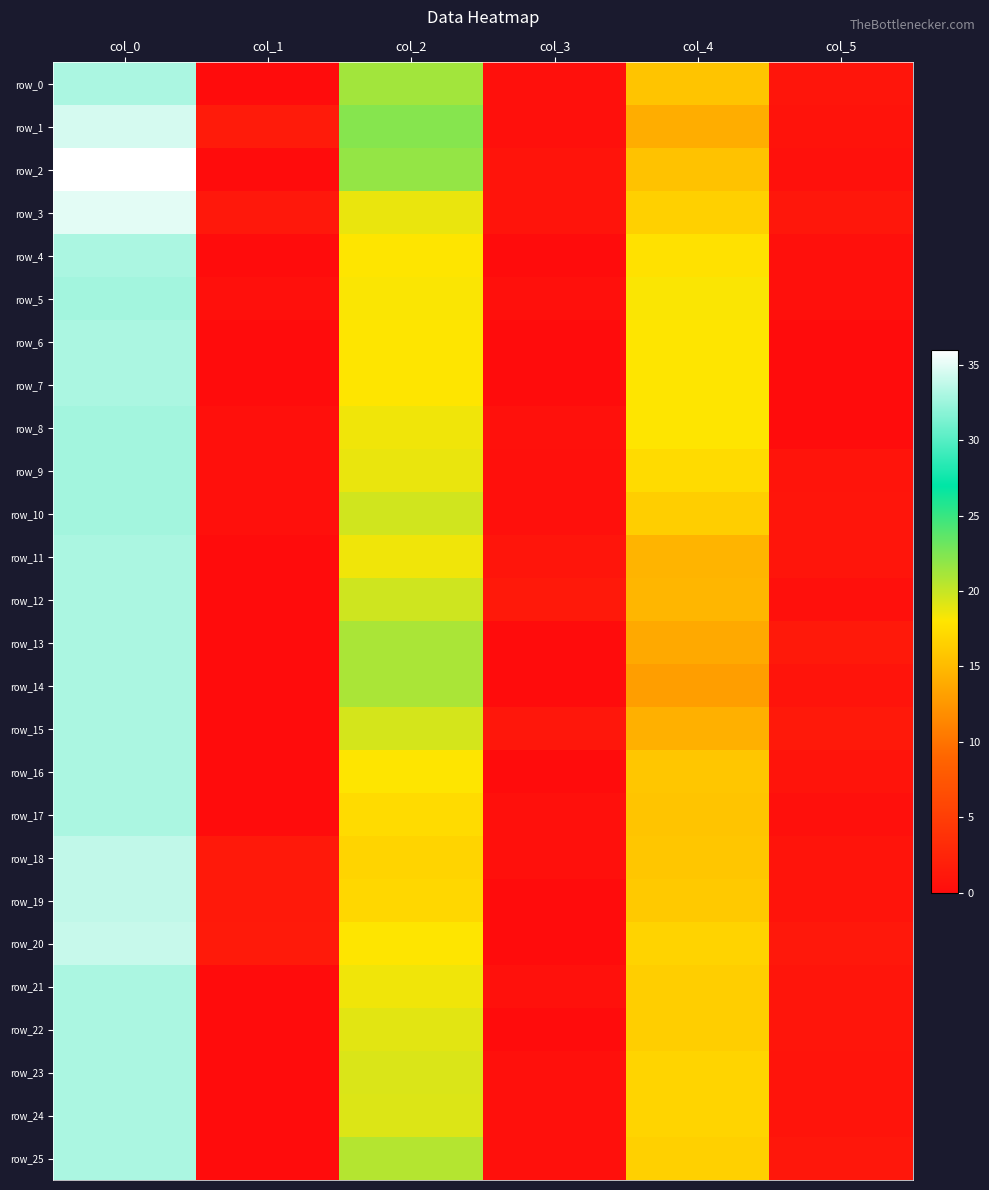

At which category does the chart reach its peak across all series?

col_0